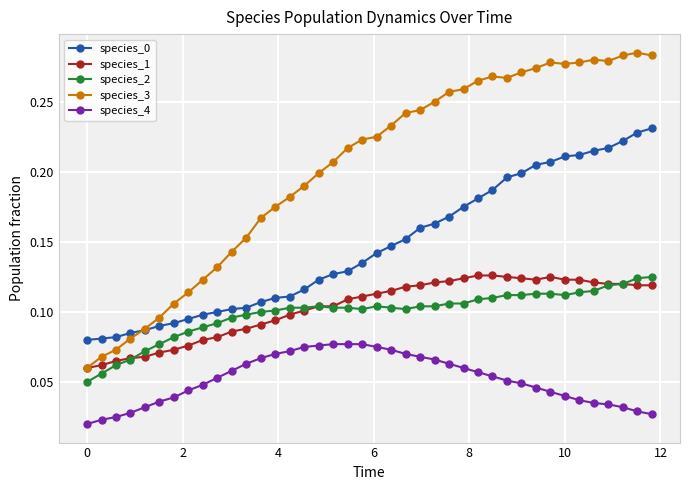

At how many categories does at least one series exceed 0?

40